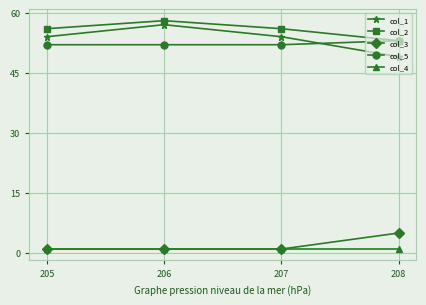

What is the value of the col_2 point at the 4th from the left?

53